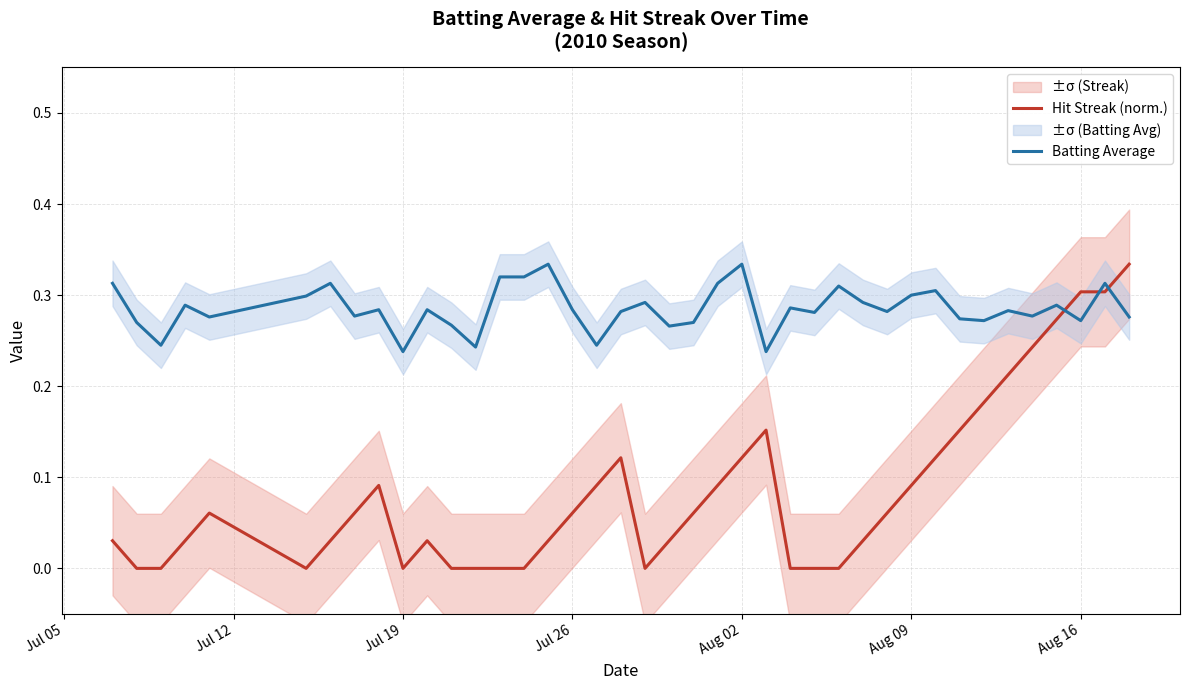

True or false: Hit Streak (norm.) and Batting Average cross at least once.

True